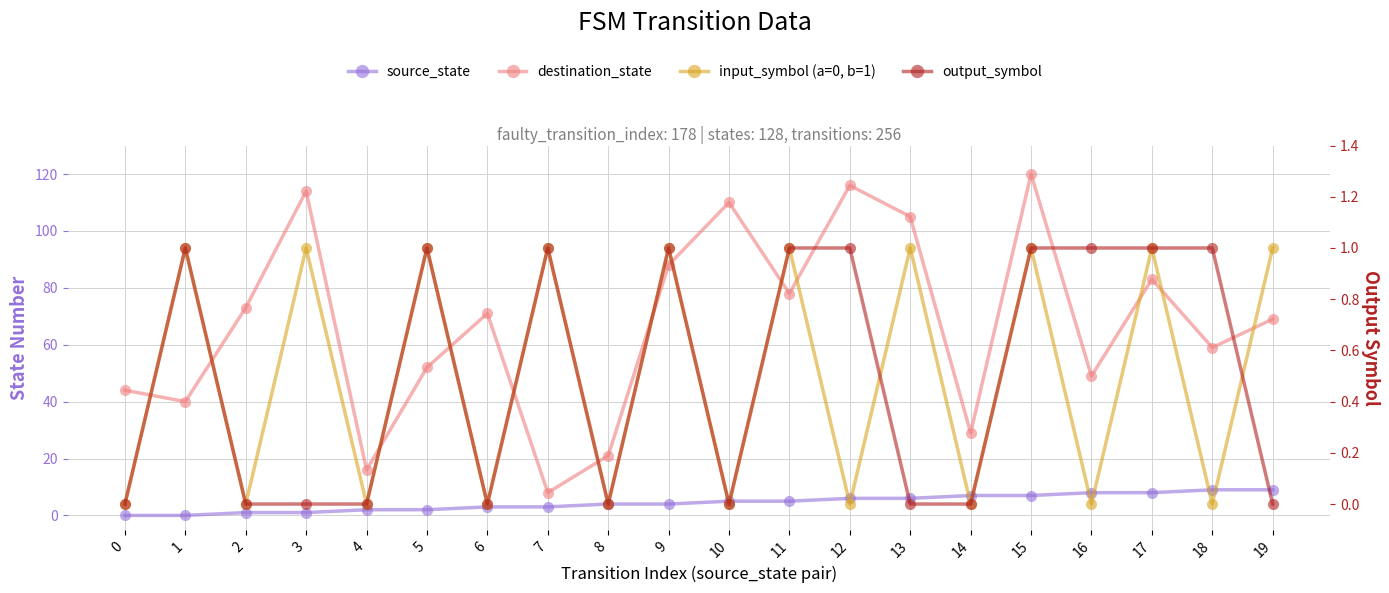

Where is the first local maximum for input_symbol (a=0, b=1)?

1